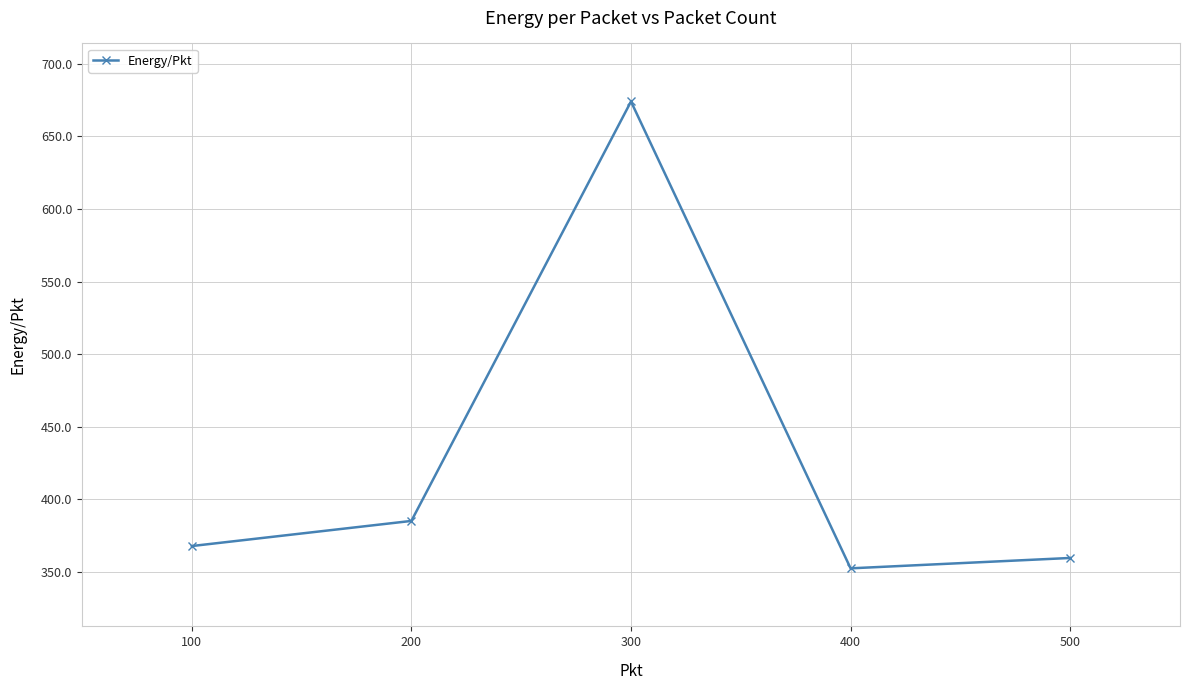

At which category does the data reach its first local peak?

300